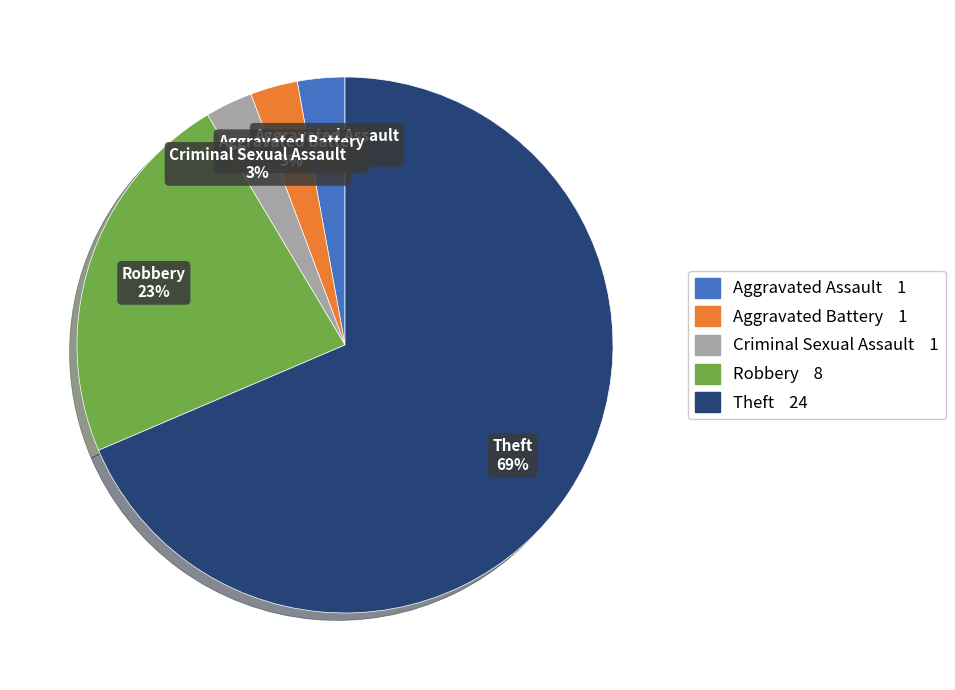

To the nearest percent, what is the average slice percentage?

20%